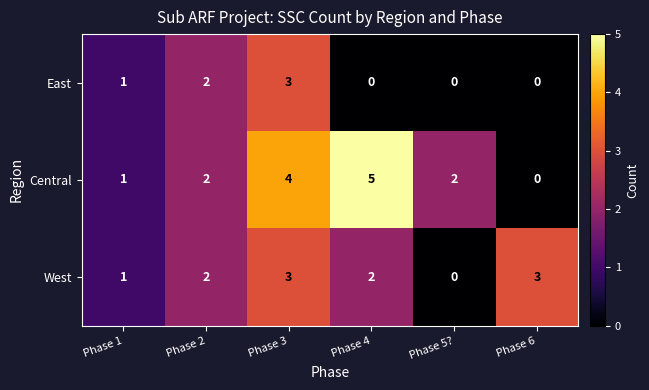

The value of East at Phase 6 is 2. True or false?

False